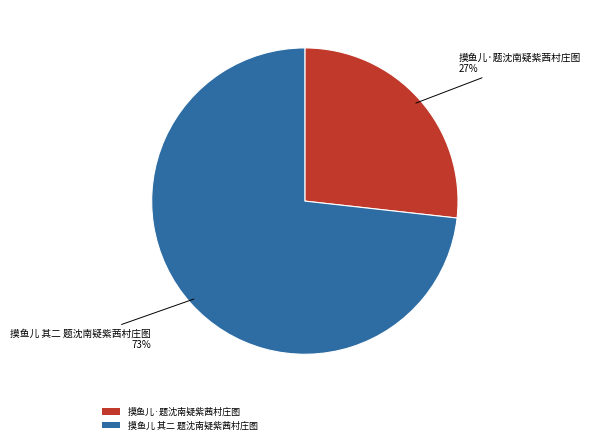

Between 摸鱼儿 其二 题沈南疑紫茜村庄图 and 摸鱼儿·题沈南疑紫茜村庄图, which is larger?

摸鱼儿 其二 题沈南疑紫茜村庄图